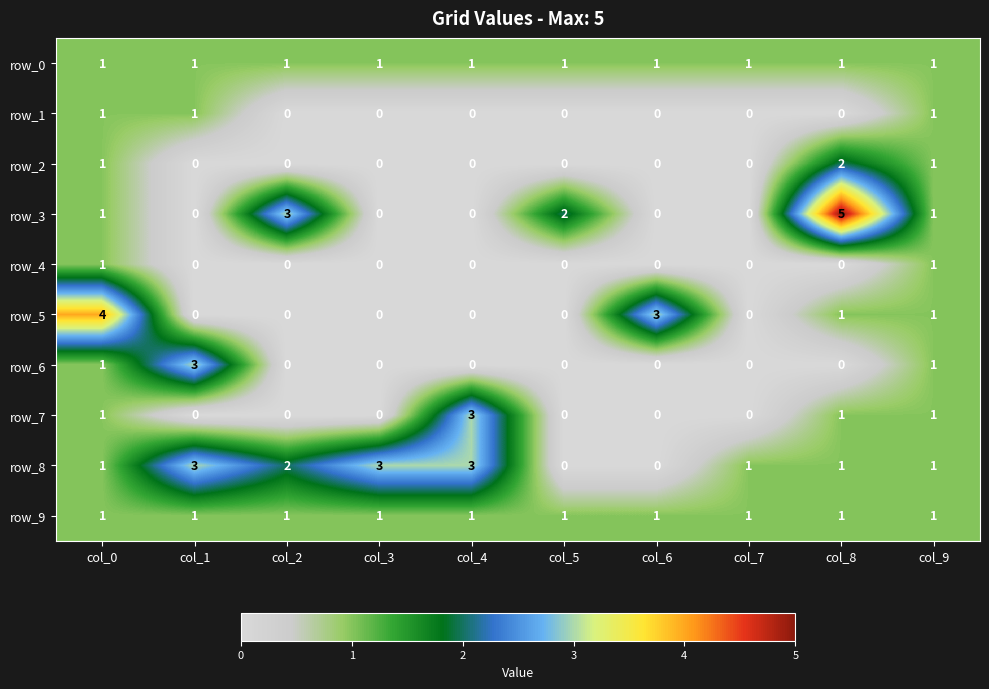

Reading left to right, transcribe all the data shown in this chart.

row_0: col_0=1	col_1=1	col_2=1	col_3=1	col_4=1	col_5=1	col_6=1	col_7=1	col_8=1	col_9=1
row_1: col_0=1	col_1=1	col_2=0	col_3=0	col_4=0	col_5=0	col_6=0	col_7=0	col_8=0	col_9=1
row_2: col_0=1	col_1=0	col_2=0	col_3=0	col_4=0	col_5=0	col_6=0	col_7=0	col_8=2	col_9=1
row_3: col_0=1	col_1=0	col_2=3	col_3=0	col_4=0	col_5=2	col_6=0	col_7=0	col_8=5	col_9=1
row_4: col_0=1	col_1=0	col_2=0	col_3=0	col_4=0	col_5=0	col_6=0	col_7=0	col_8=0	col_9=1
row_5: col_0=4	col_1=0	col_2=0	col_3=0	col_4=0	col_5=0	col_6=3	col_7=0	col_8=1	col_9=1
row_6: col_0=1	col_1=3	col_2=0	col_3=0	col_4=0	col_5=0	col_6=0	col_7=0	col_8=0	col_9=1
row_7: col_0=1	col_1=0	col_2=0	col_3=0	col_4=3	col_5=0	col_6=0	col_7=0	col_8=1	col_9=1
row_8: col_0=1	col_1=3	col_2=2	col_3=3	col_4=3	col_5=0	col_6=0	col_7=1	col_8=1	col_9=1
row_9: col_0=1	col_1=1	col_2=1	col_3=1	col_4=1	col_5=1	col_6=1	col_7=1	col_8=1	col_9=1